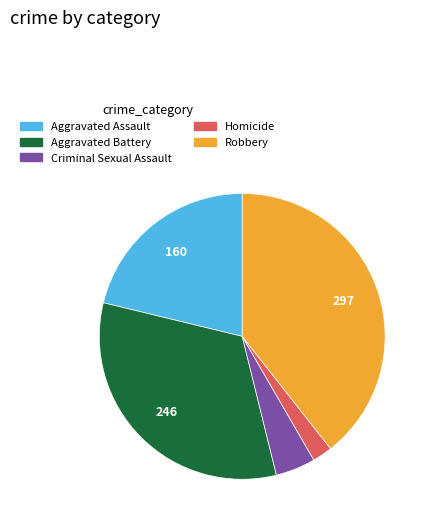

Is the sum of Robbery and Homicide greater than half?

No